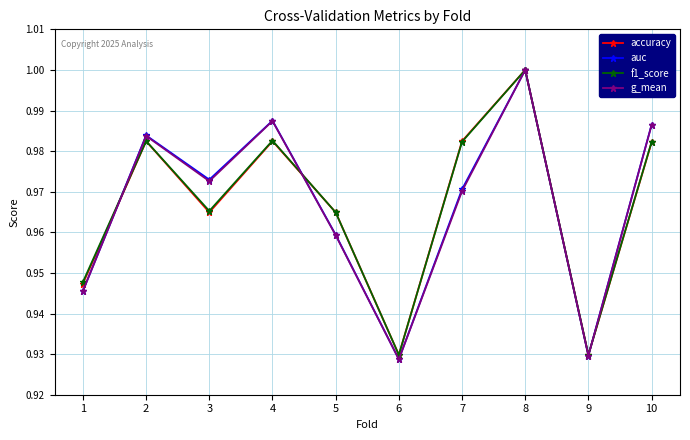

At which category is the sum across all series the highest?

8